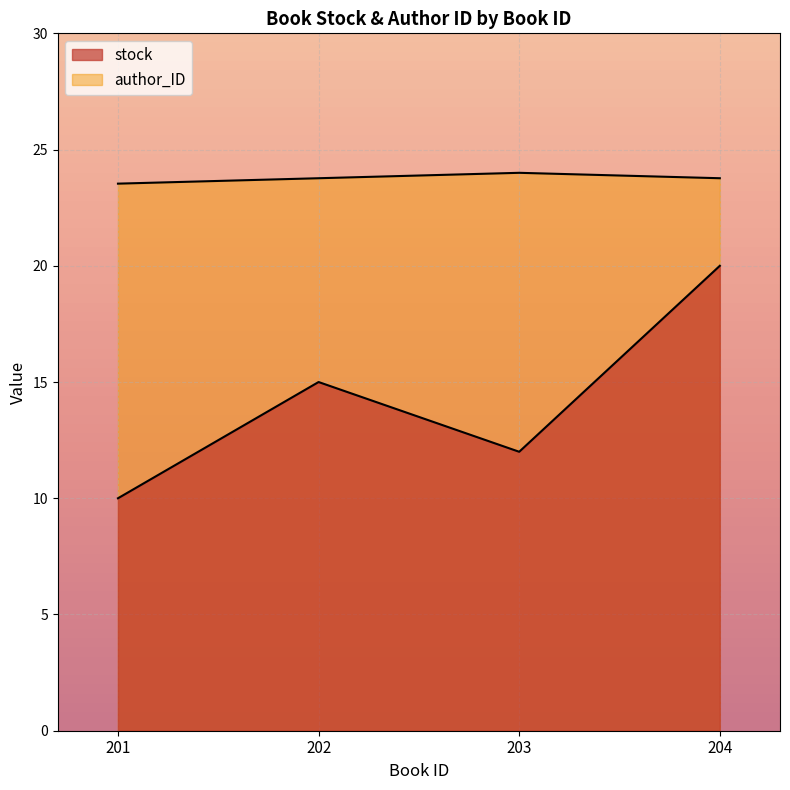

True or false: author_ID and stock intersect in this chart.

False